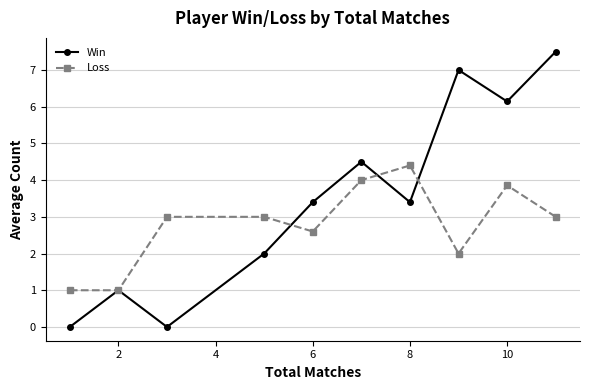

True or false: Win and Loss cross at least once.

True